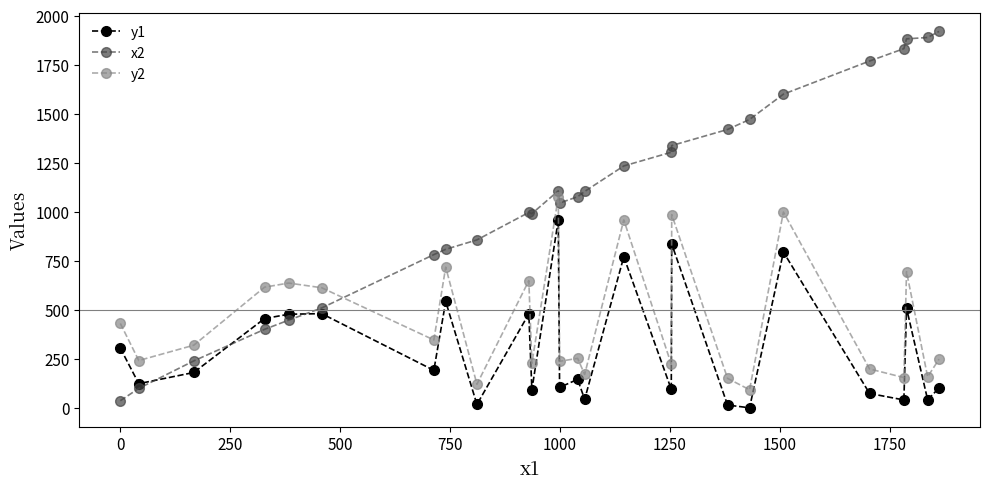

Which series has the largest total across all categories?

x2